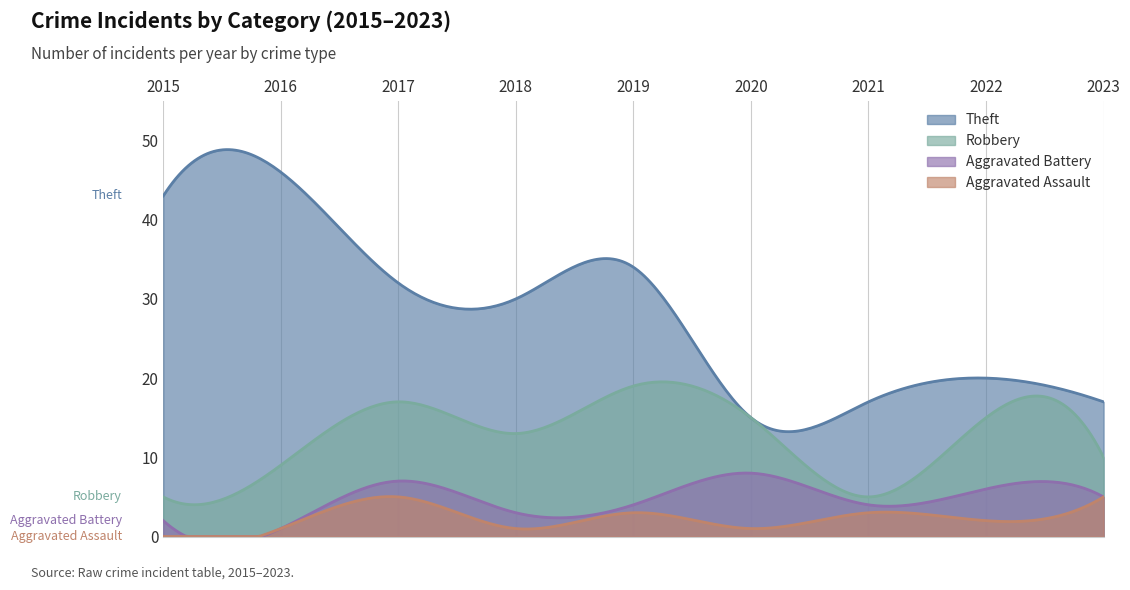

True or false: Aggravated Assault and Theft cross at least once.

False